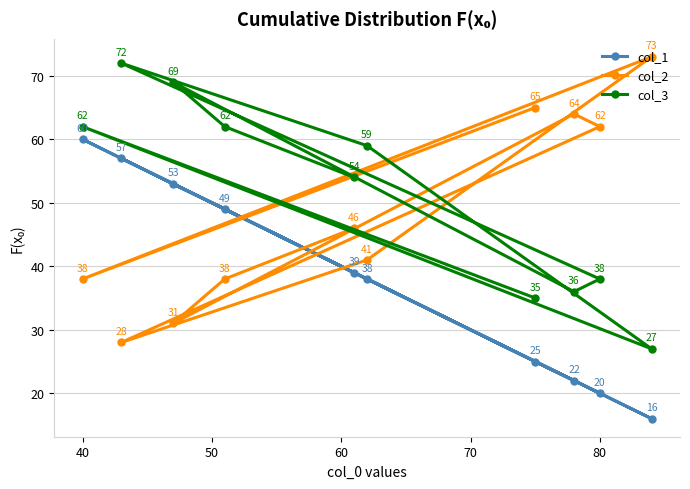

The col_3 series shows 38 at 80. True or false?

True